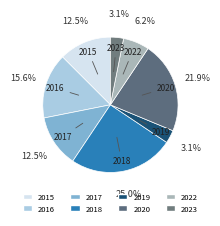

Between 2020 and 2023, which is larger?

2020